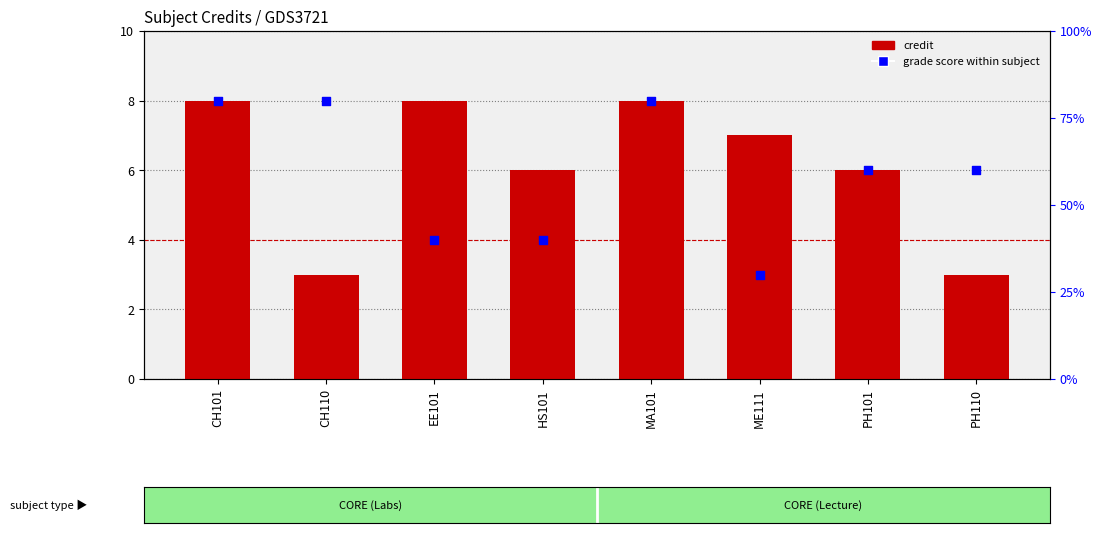

What is the total value across all series at CH110?

11